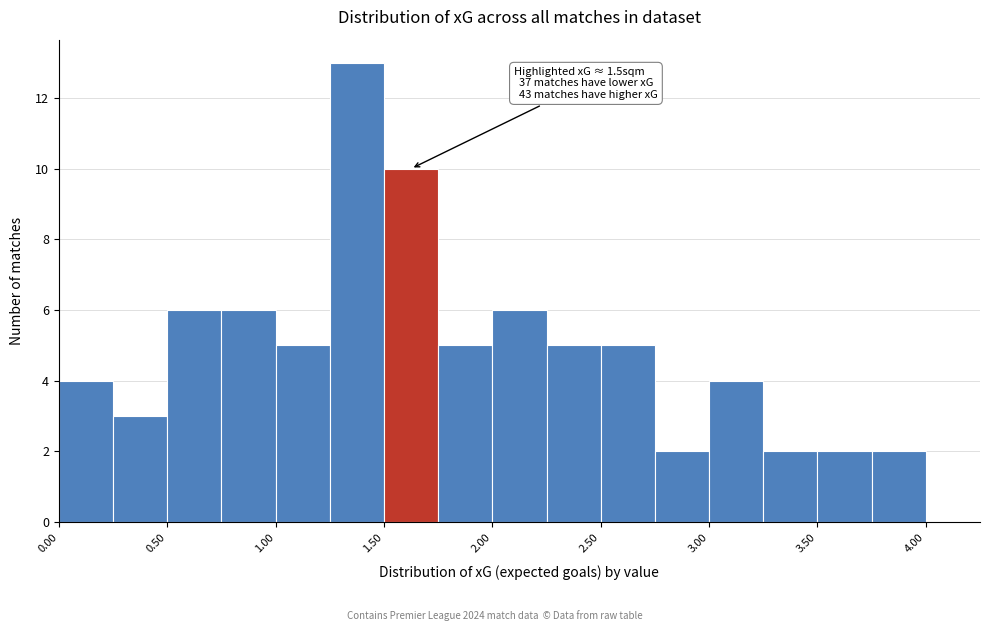

Which range on the x-axis has the tallest bar?

1.25 to 1.50